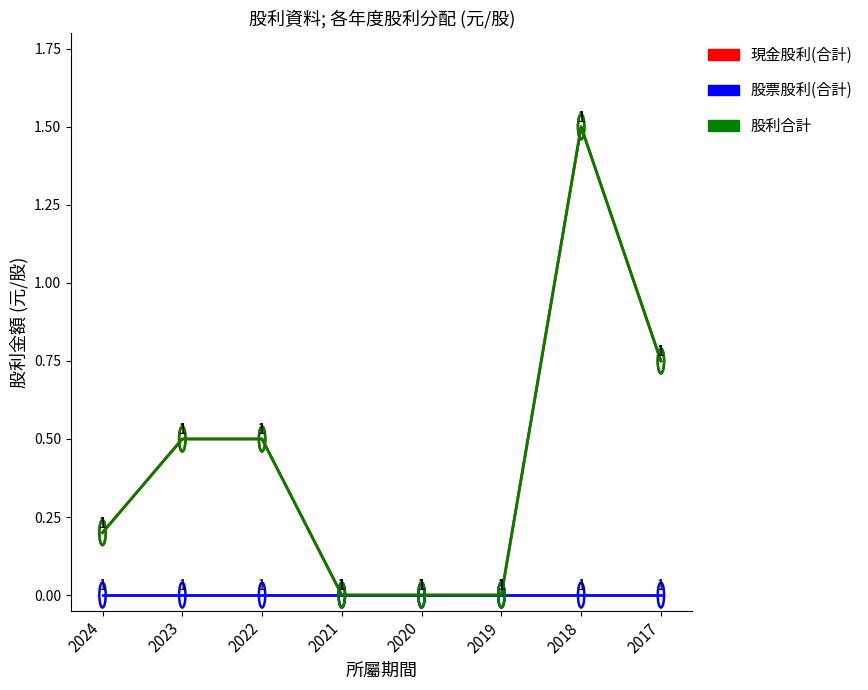

What is the total value across all series at 2018?

3.0